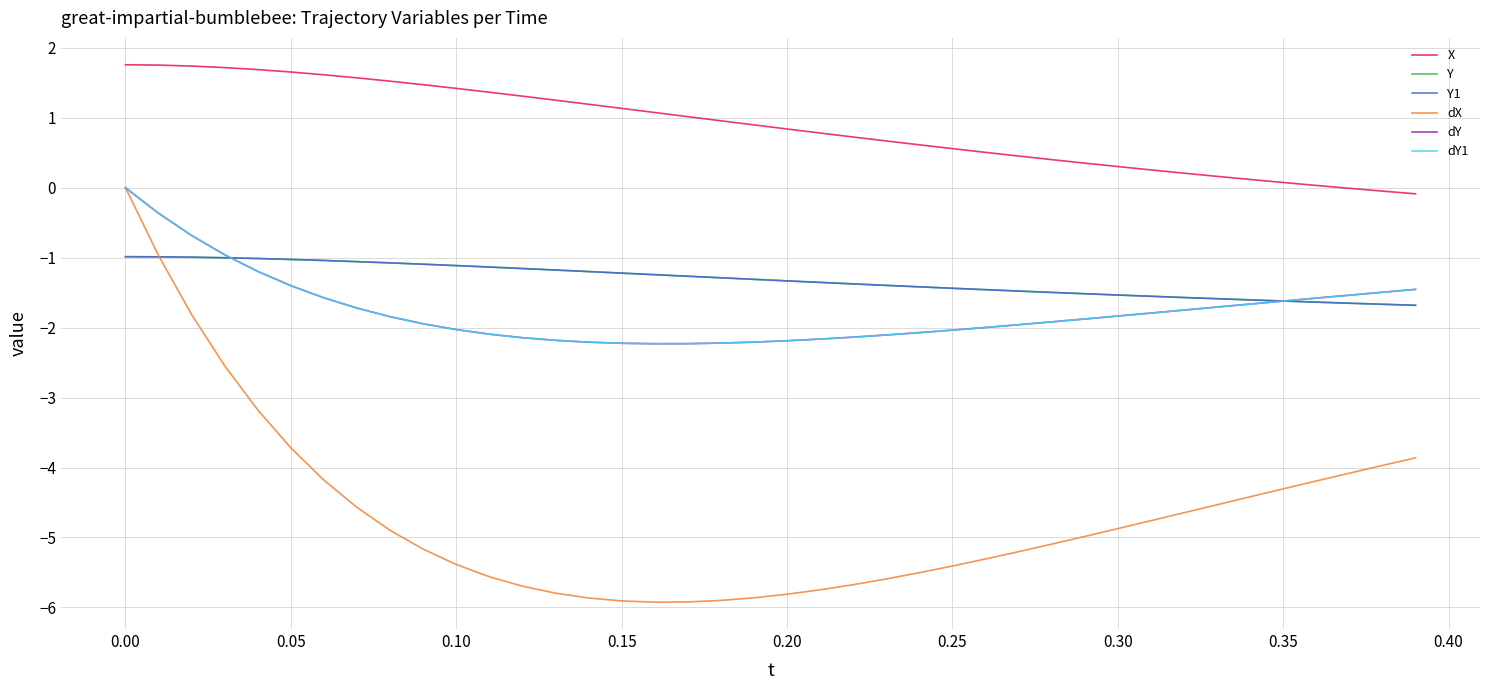

True or false: dY has more than 1 points higher than both neighbors.

False